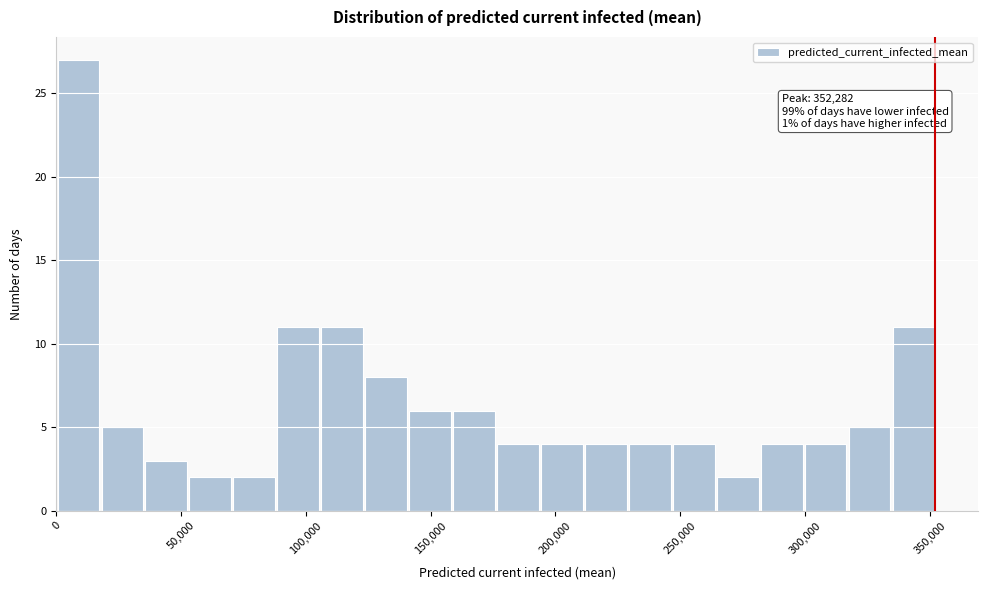

Around what value on the x-axis is the tallest bar? Give the approximate position of its centre, as read against the axis.

10000